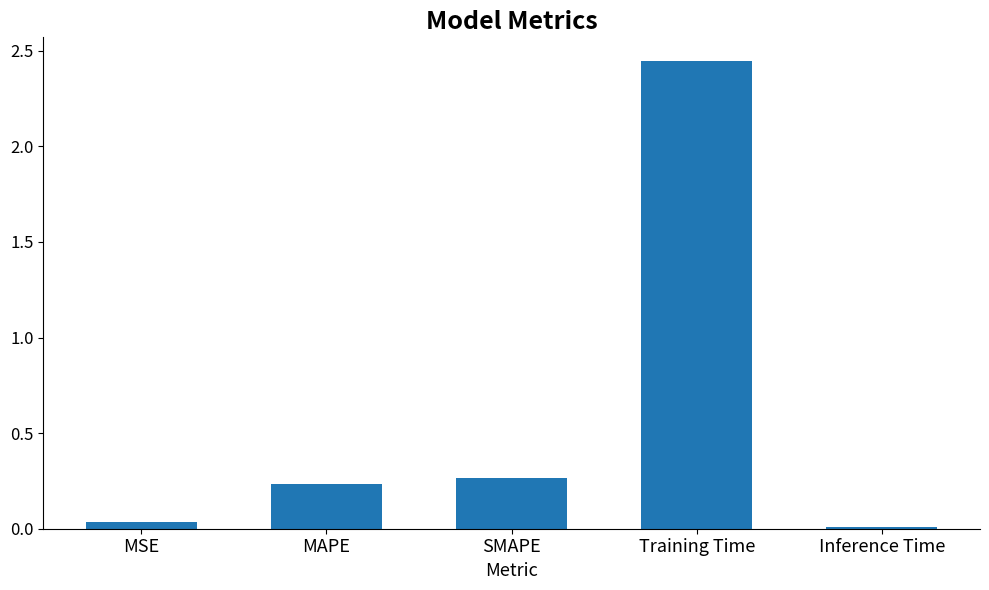

How many bars are there in total?

5